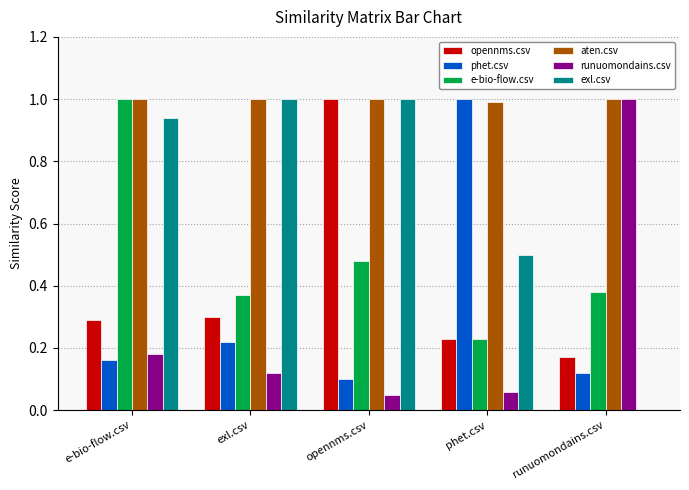

What is the sum of all aten.csv values?

5.0